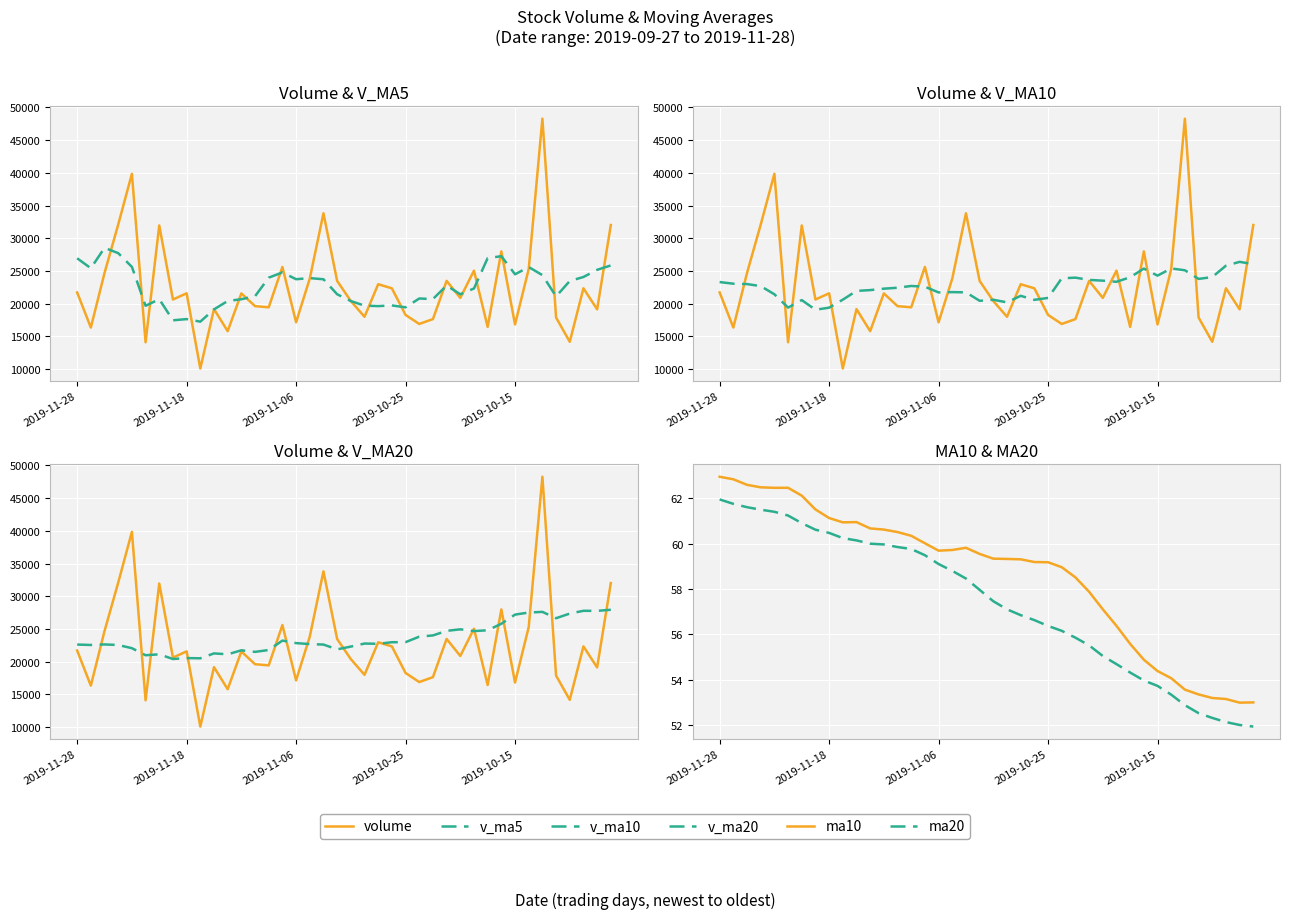

Between 22 and 31, which is larger?

31